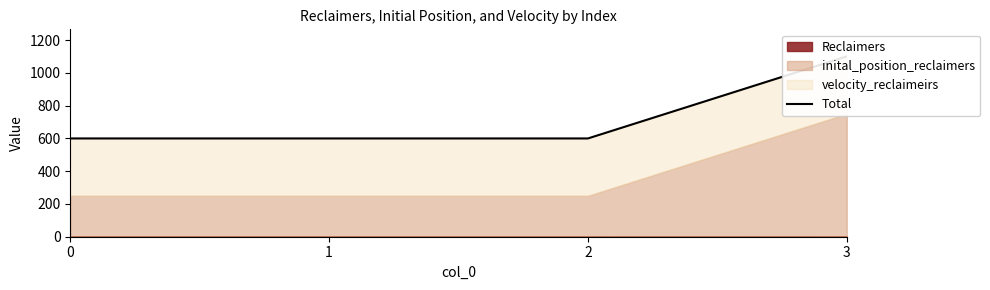

List the labels in order of value, smallest first.

0, 1, 2, 3